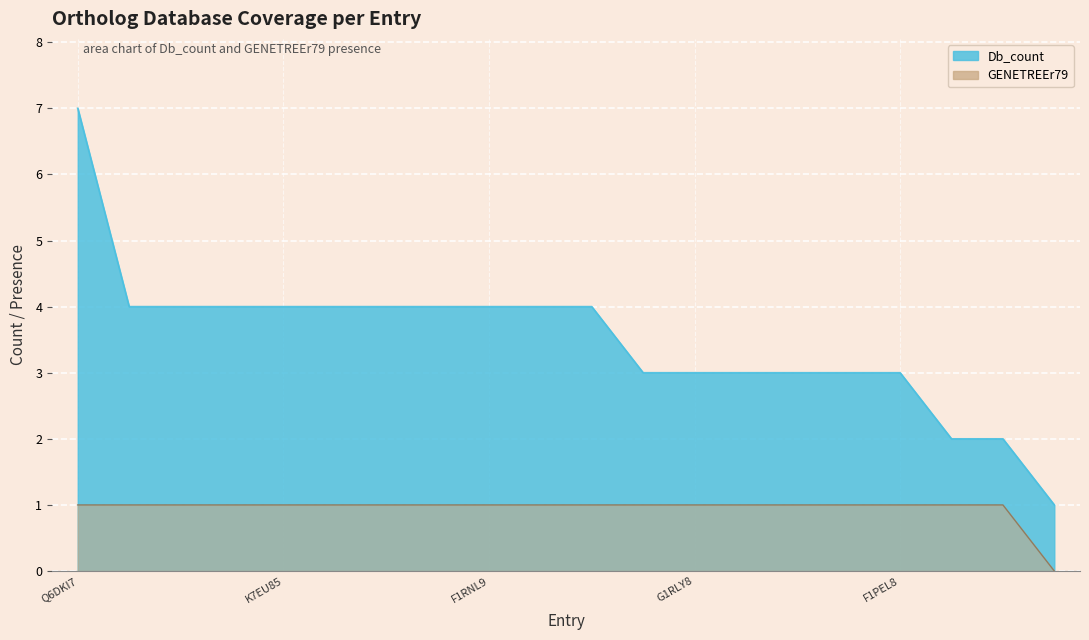

Does the chart display data point markers on the line(s)?

No